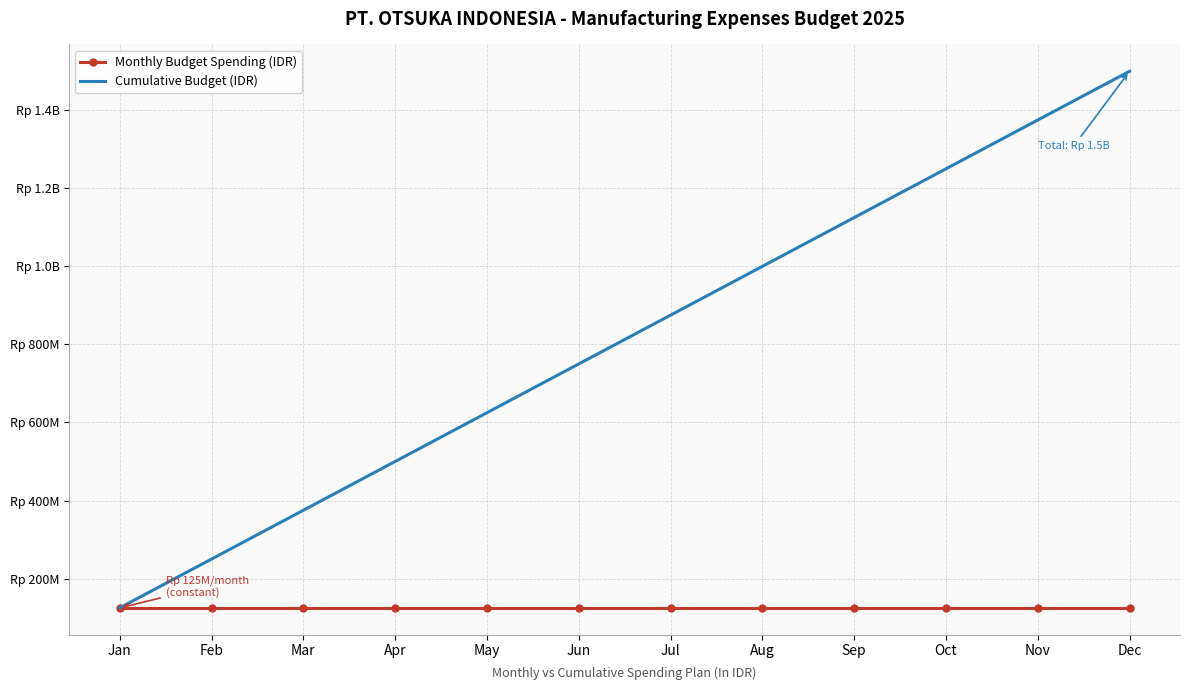

What are all the series names shown in the legend?

Monthly Budget Spending (IDR), Cumulative Budget (IDR)